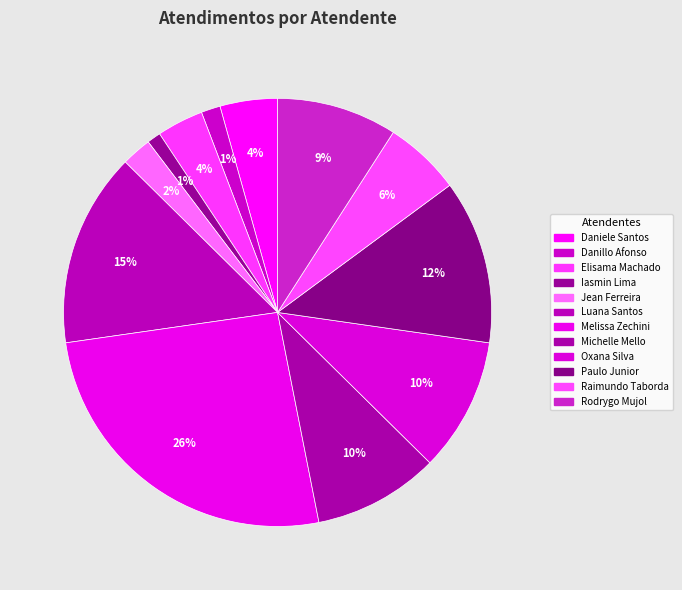

Which slice is the largest?

Melissa Zechini